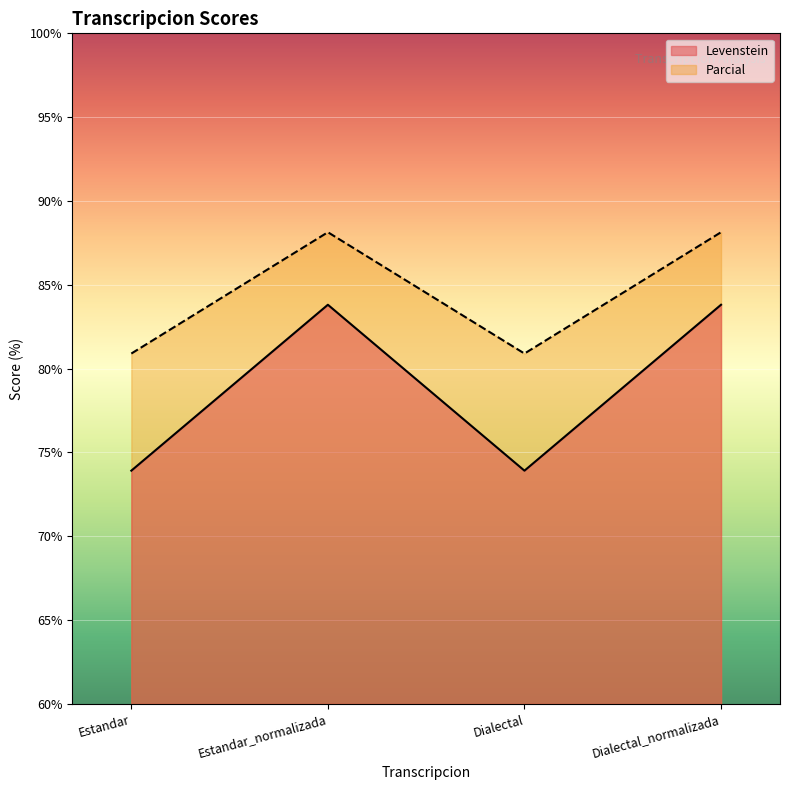

Where is the first local maximum for Levenstein?

Estandar_normalizada